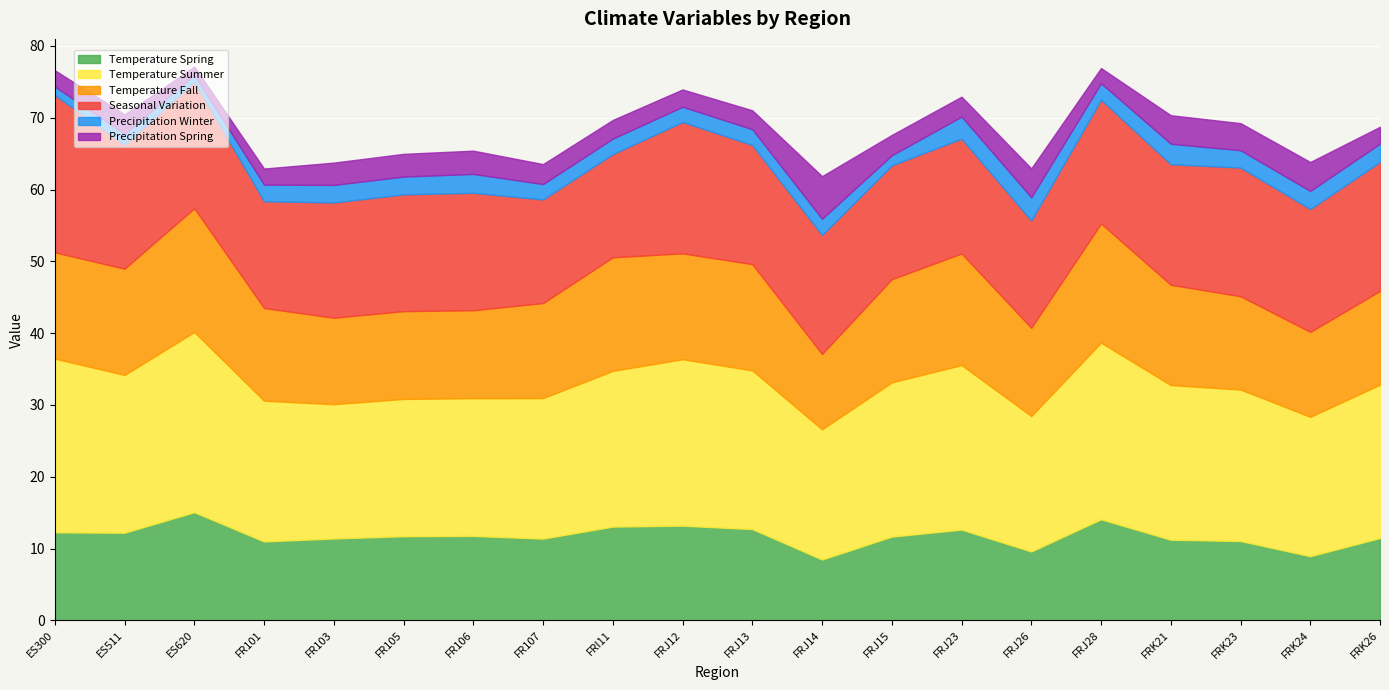

Read the precipitation_winter value at FR106.

2.6